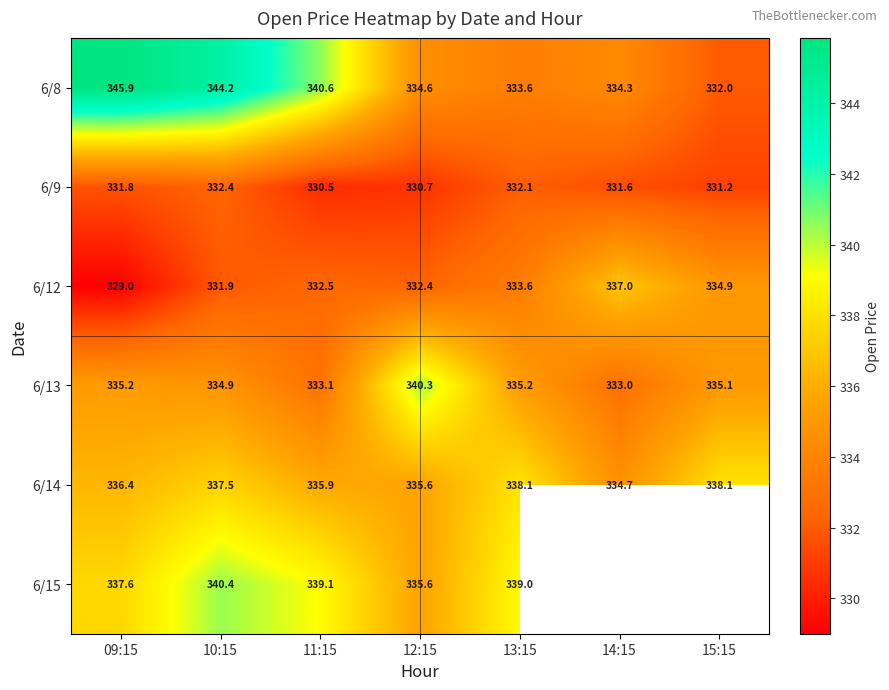

What is the average value of the 6/9 series?

331.5